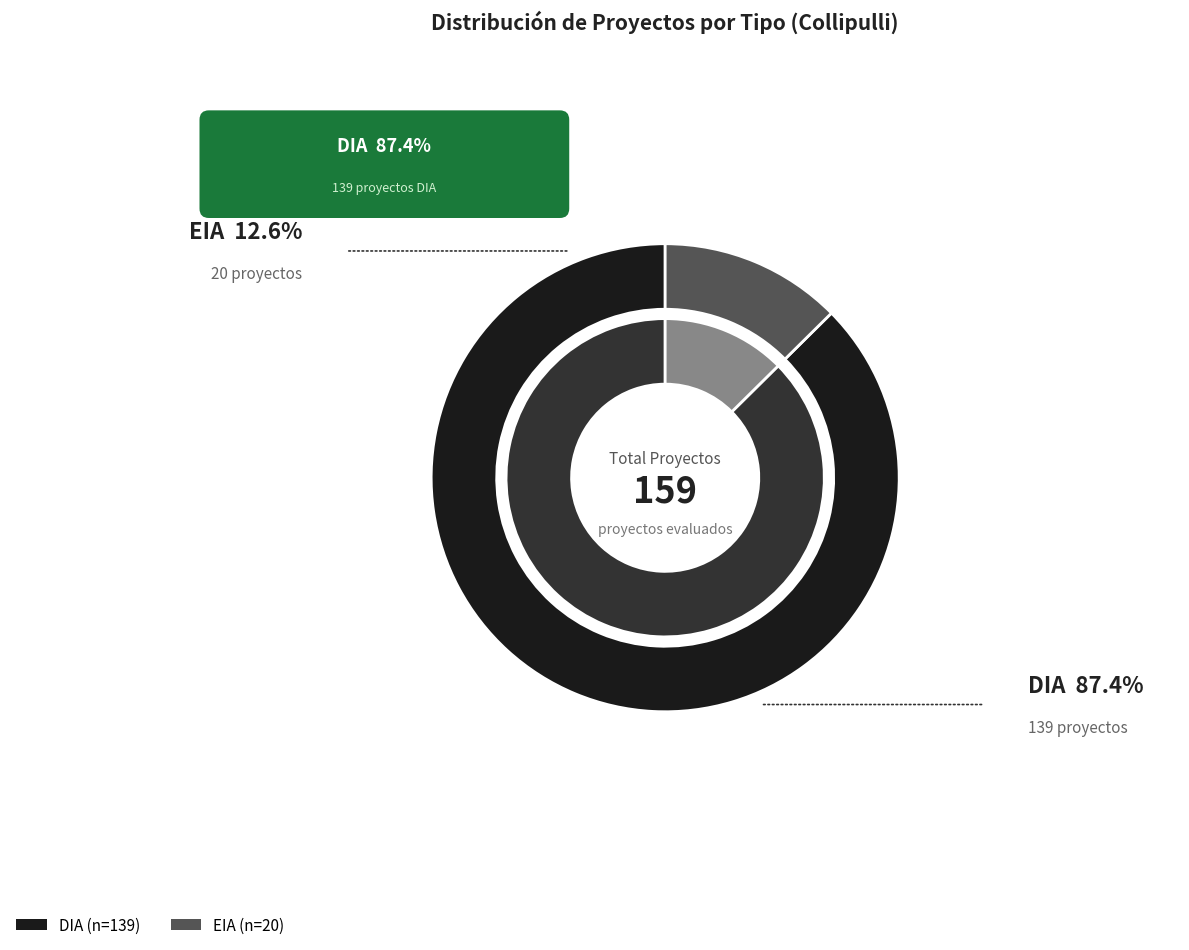

Is it true that EIA is 13% of the pie?

True